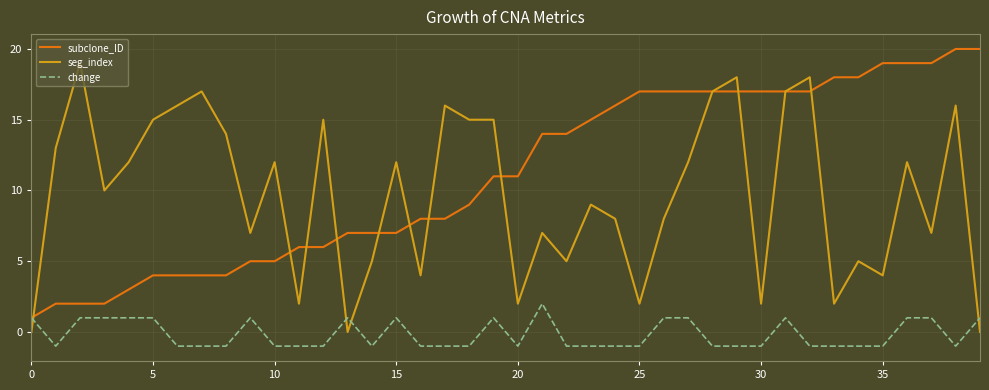

True or false: seg_index and change intersect in this chart.

True